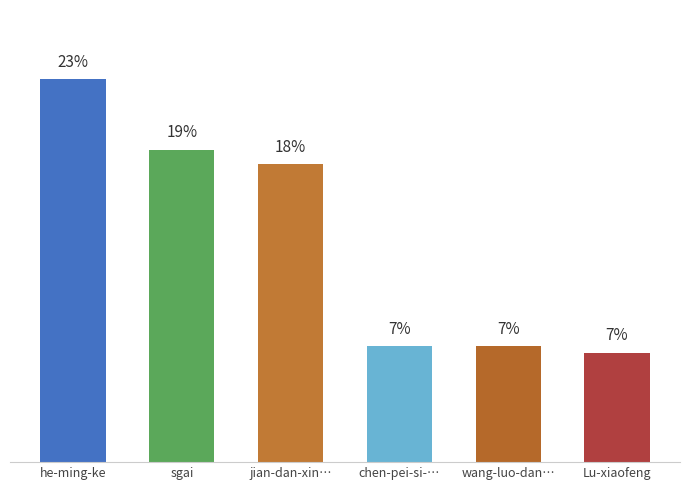

What is the label of the 1st bar from the left?

he-ming-ke